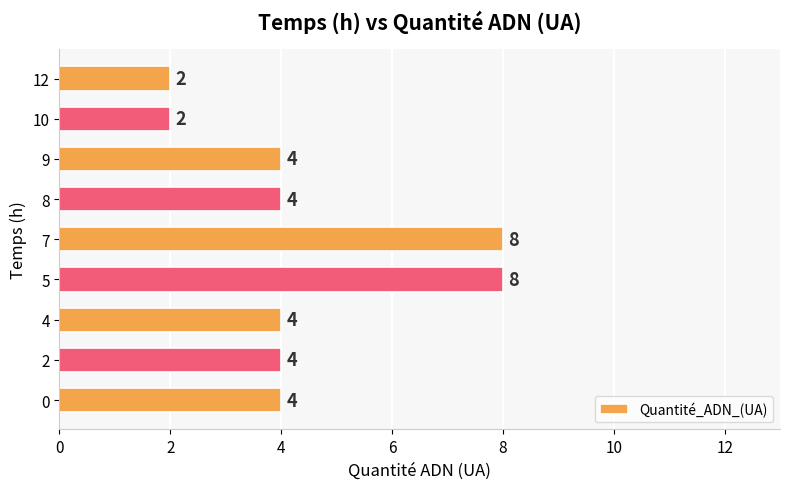

The chart shows a value of 4 at 9. True or false?

True